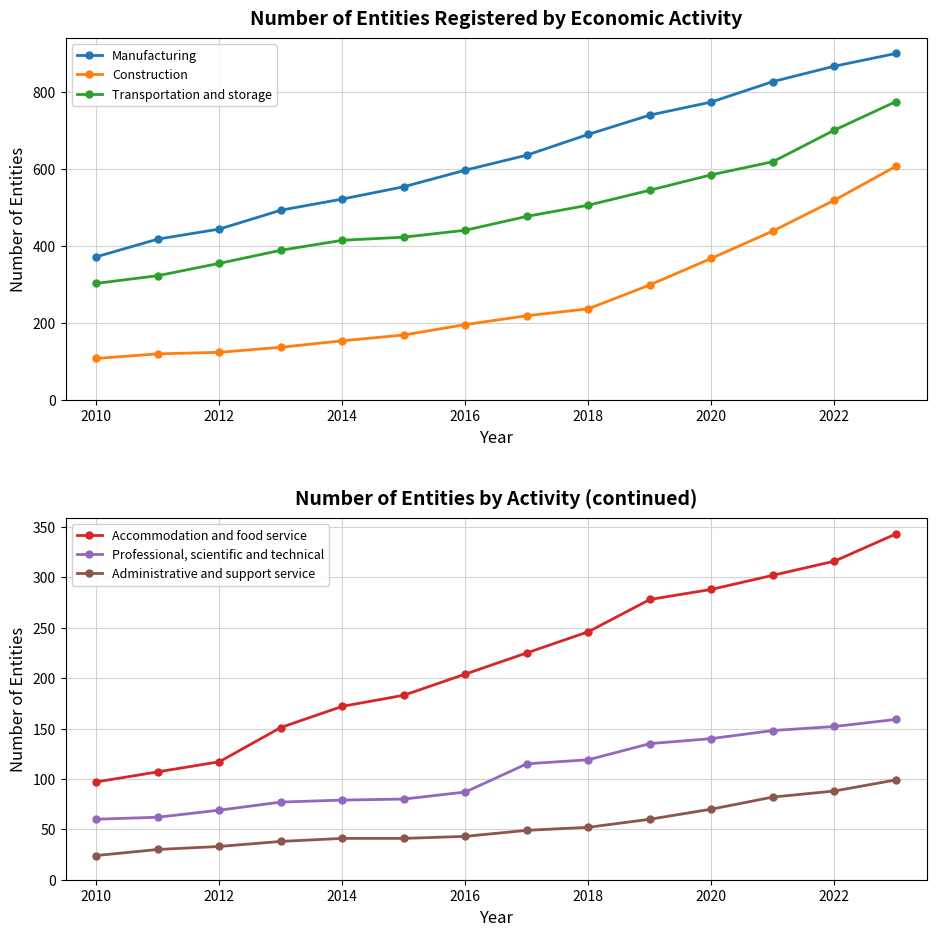

Is the value of Transportation and storage at 2022 greater than the value of Construction at 2018?

Yes